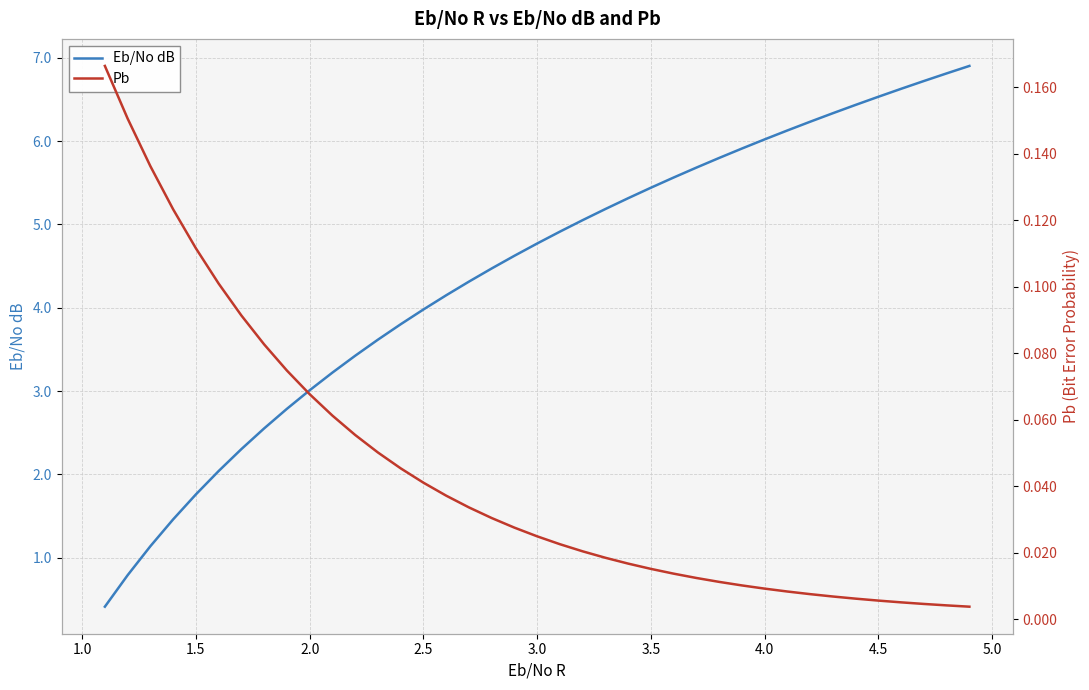

True or false: Eb/No dB has more than 2 interior local peaks.

False